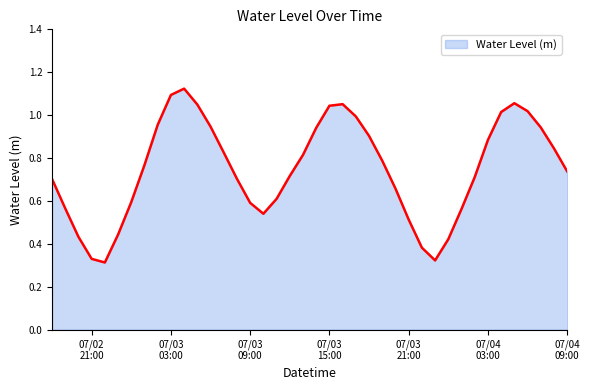

Does the chart have visible grid lines?

No